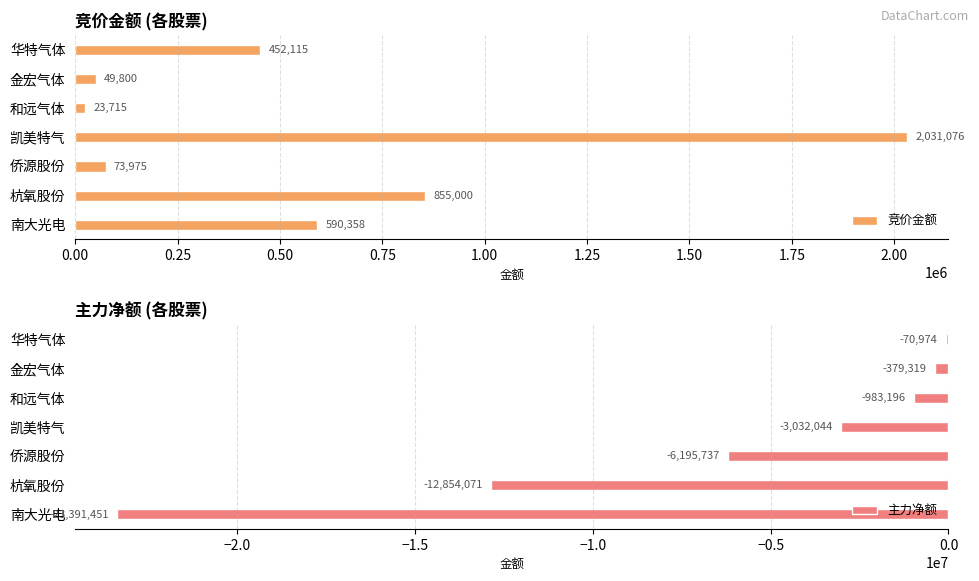

What is the highest value of the 竞价金额 series?

2031076